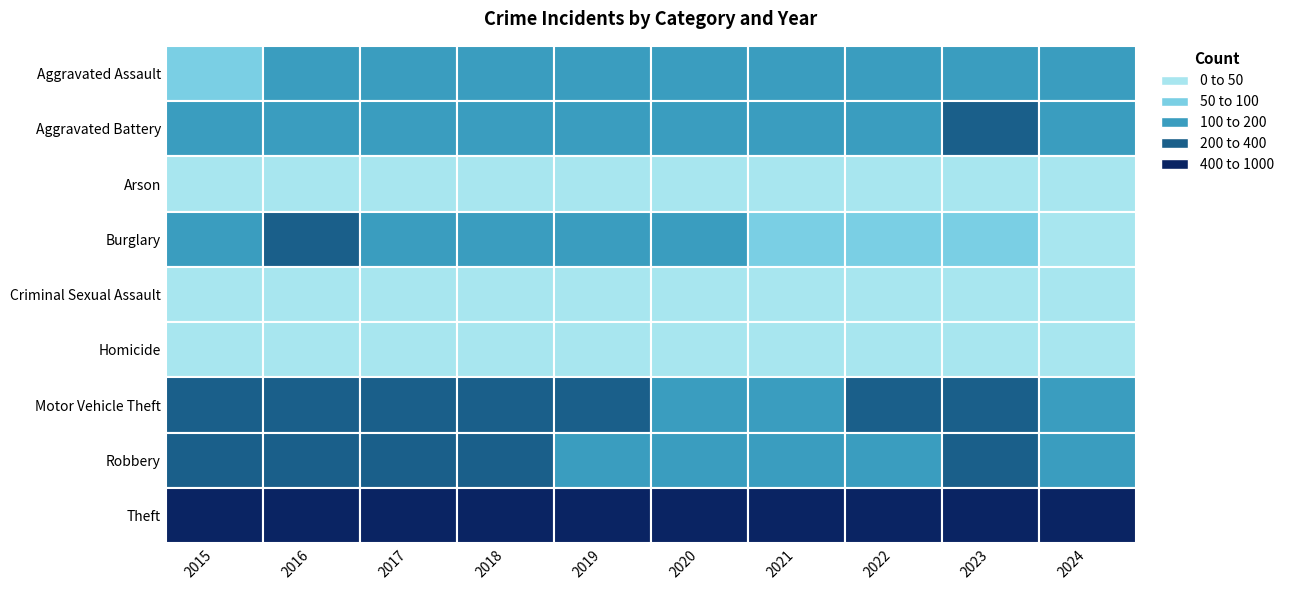

What is the minimum value for Aggravated Assault?

95